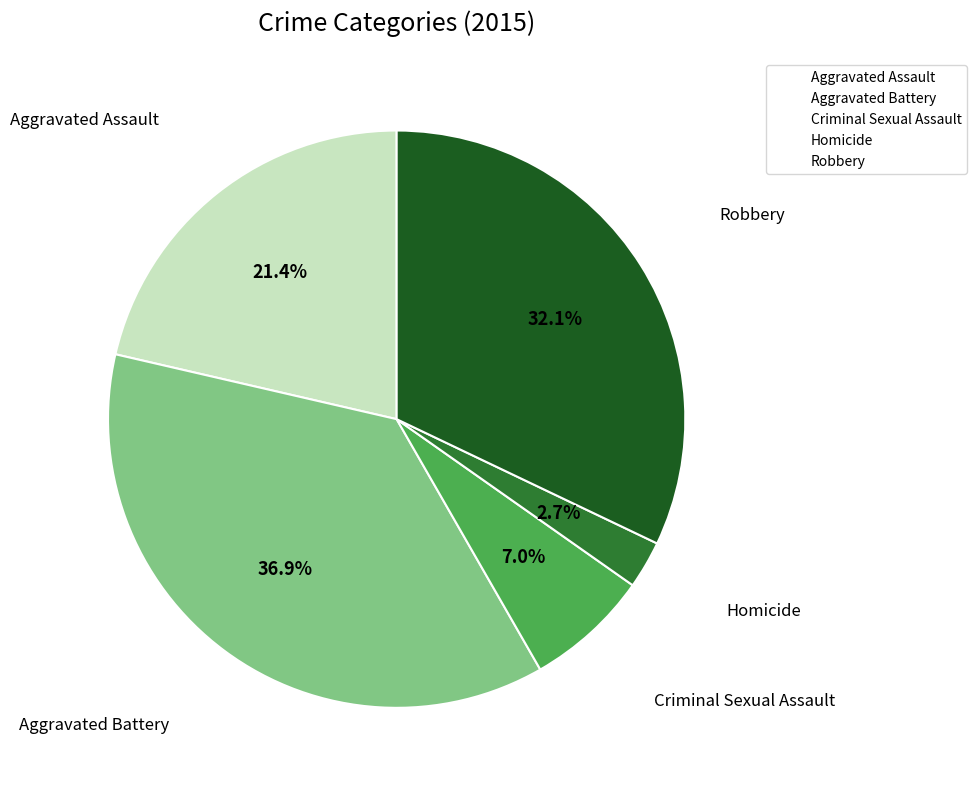

Does Robbery represent more than half of the total?

No